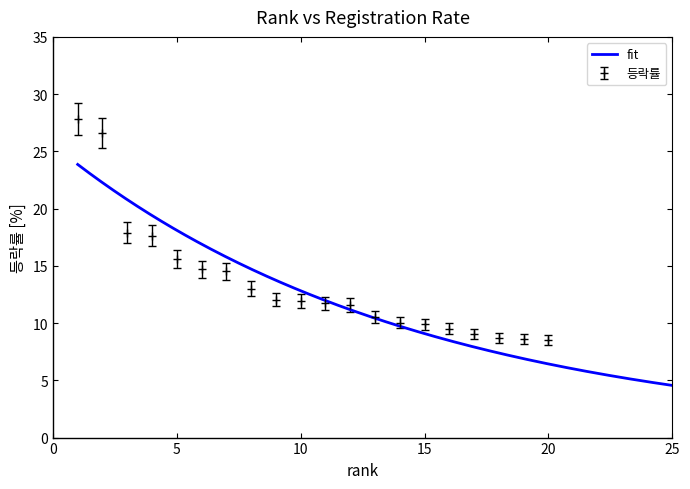

How many data points are above 11?

12